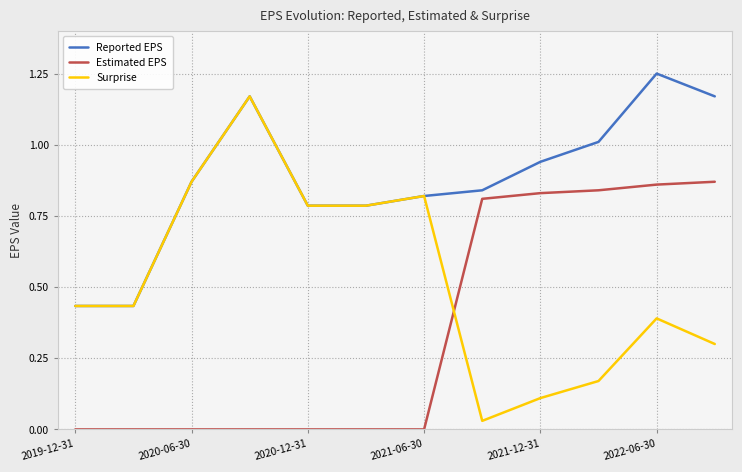

Which series has the largest range (max minus min)?

Surprise